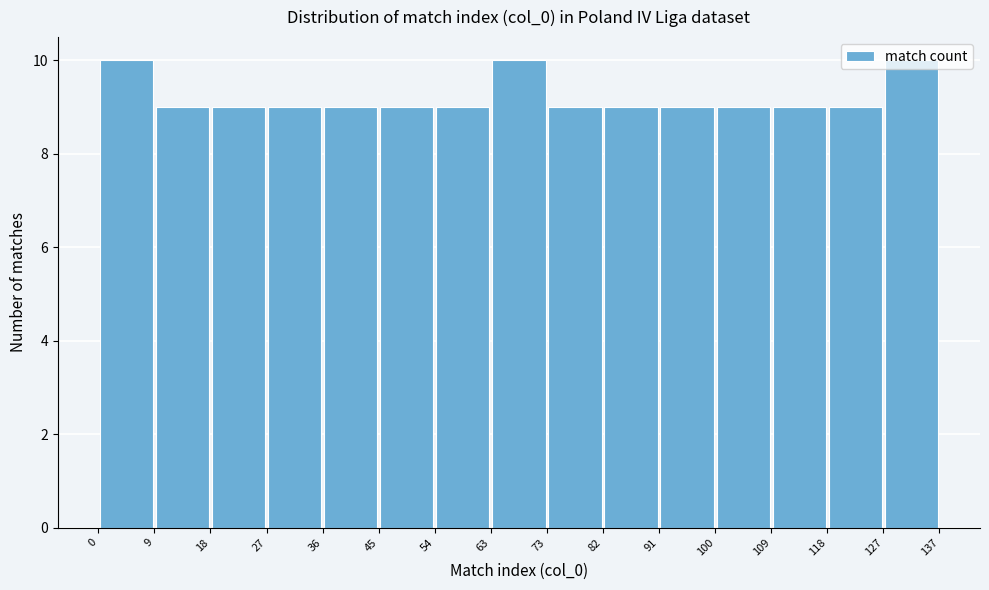

Reading left to right, list every bar in this chart as the range it spans on the x-axis followed by its height. The values are not printed on the chart, so give them approximately, as read against the axis.

0 to 9: 10
9 to 18: 9
18 to 27: 9
27 to 36: 9
36 to 45: 9
45 to 54: 9
54 to 63: 9
63 to 73: 10
73 to 82: 9
82 to 91: 9
91 to 100: 9
100 to 109: 9
109 to 118: 9
118 to 127: 9
127 to 137: 10